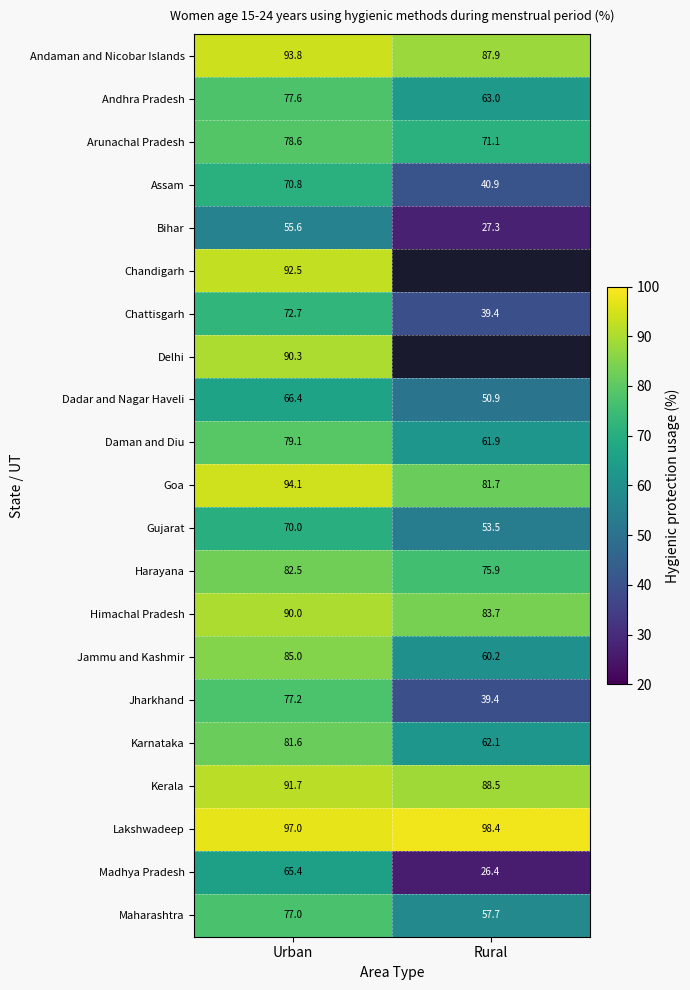

Which category has the highest value in the Andaman and Nicobar Islands series?

Urban